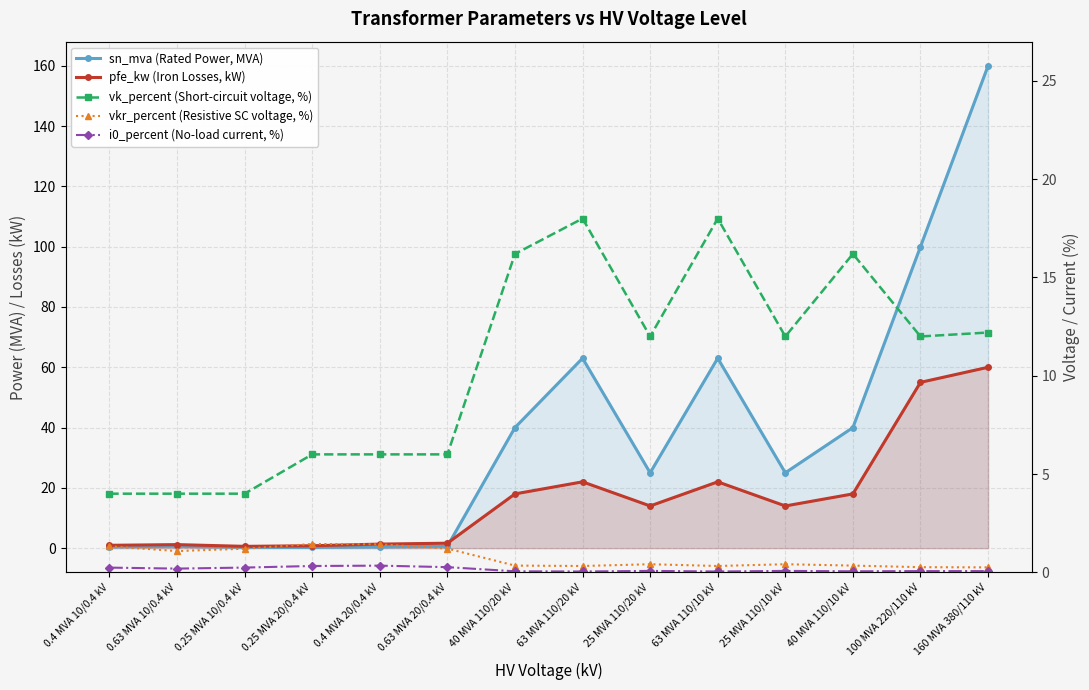

Which has a higher value, 160 MVA 380/110 kV or 63 MVA 110/20 kV?

160 MVA 380/110 kV